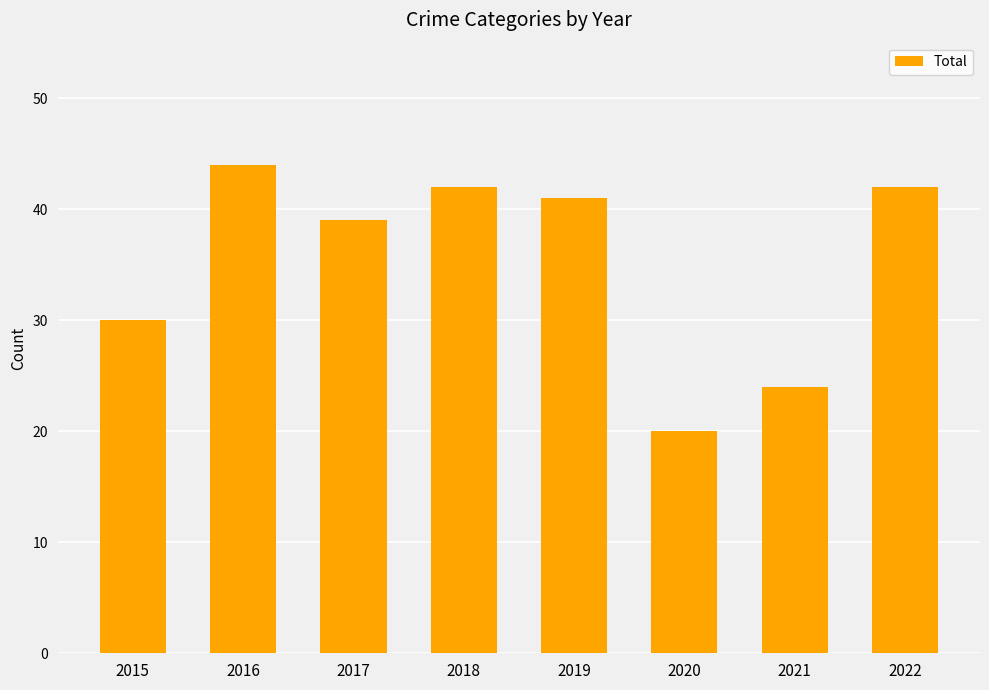

What is the difference between the maximum and minimum values?

24